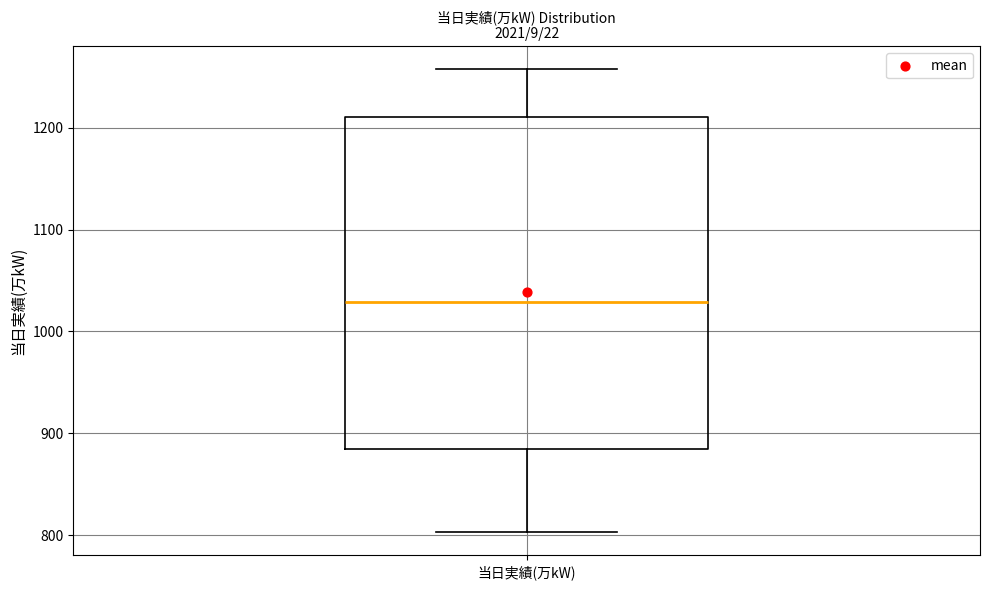

Transcribe this box plot: give where the median line is, the range the box spans, and where the two whiskers end, as read against the y-axis. The values are not printed on the chart, so give them approximately, as read against the axis.

median 1030, box 880 to 1210, whiskers 800 to 1260